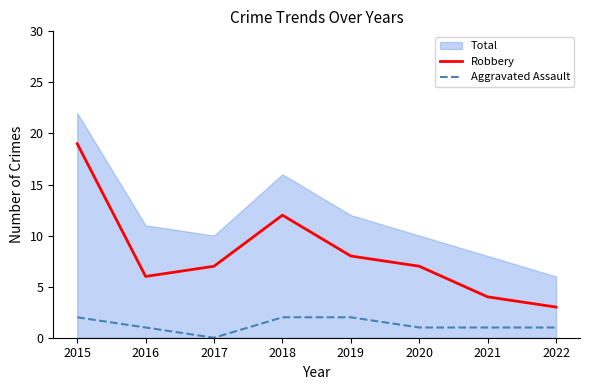

True or false: Aggravated Assault and Robbery cross at least once.

False